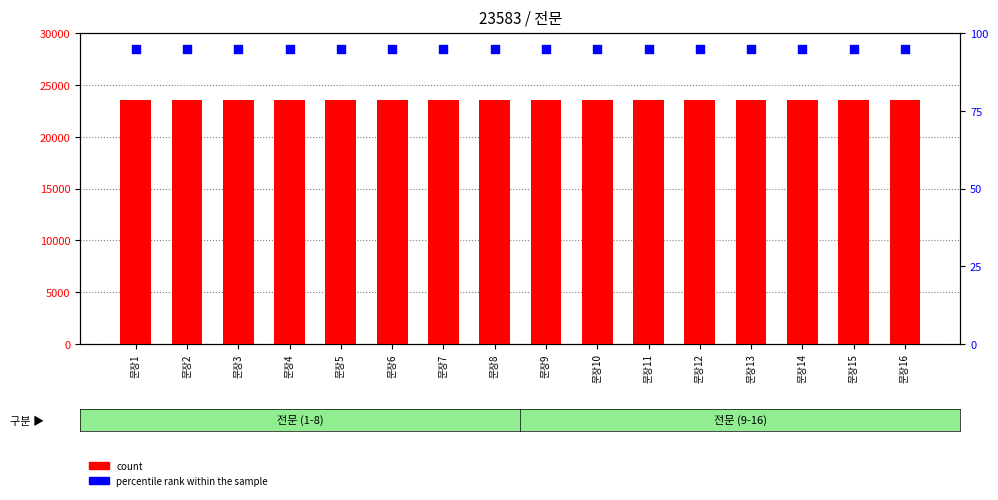

What are all the series names shown in the legend?

count, percentile rank within the sample